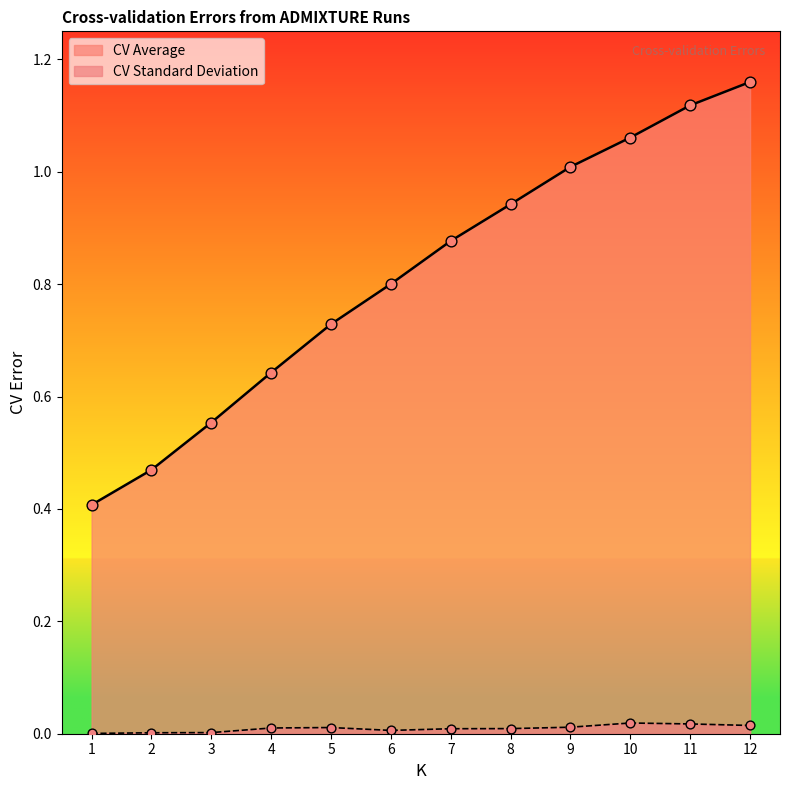

Which series has the largest Y range (max minus min)?

CV Average